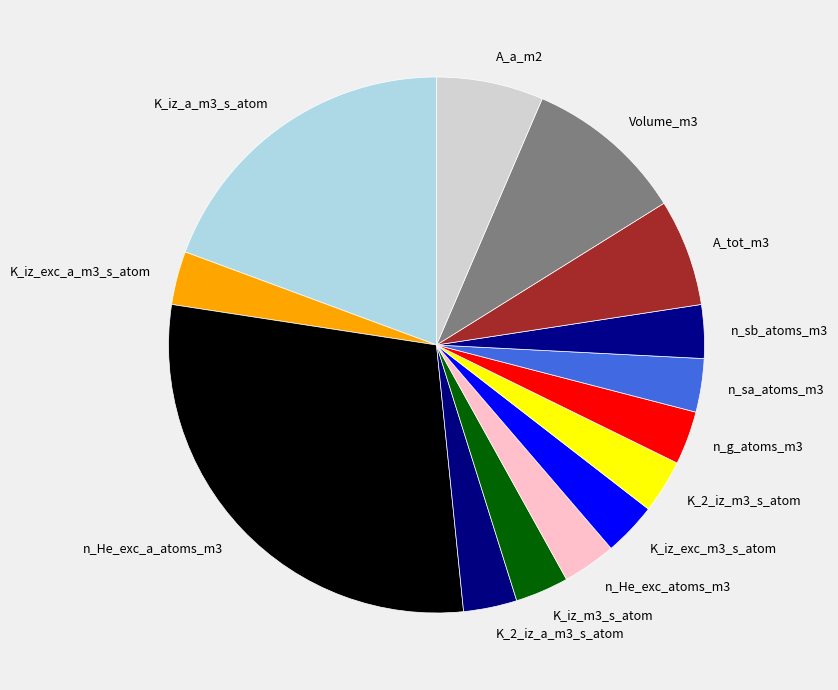

Do n_He_exc_a_atoms_m3 and K_2_iz_m3_s_atom together represent more than half of the pie?

No